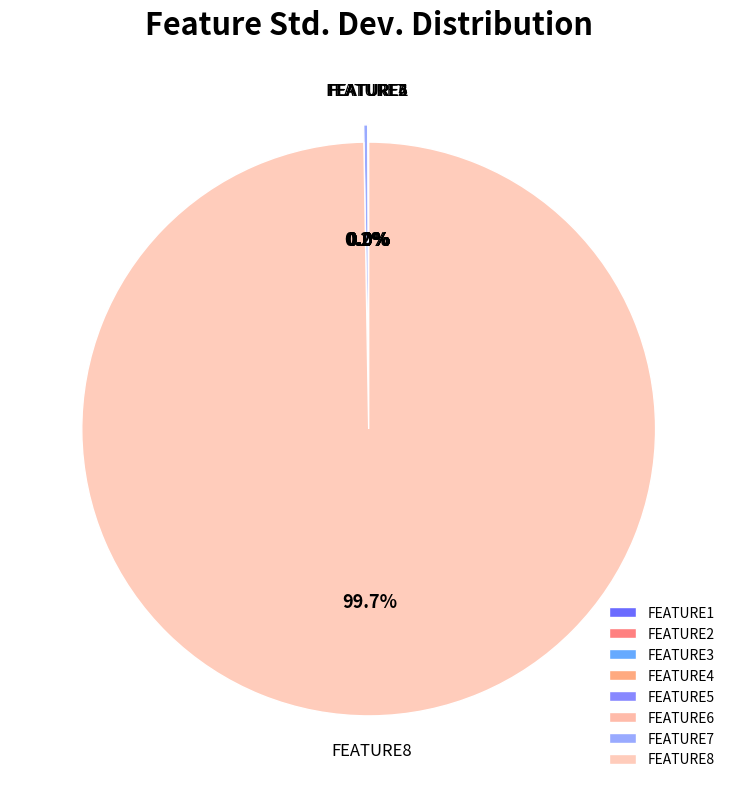

What percentage is the FEATURE8 slice, to the nearest percent?

100%